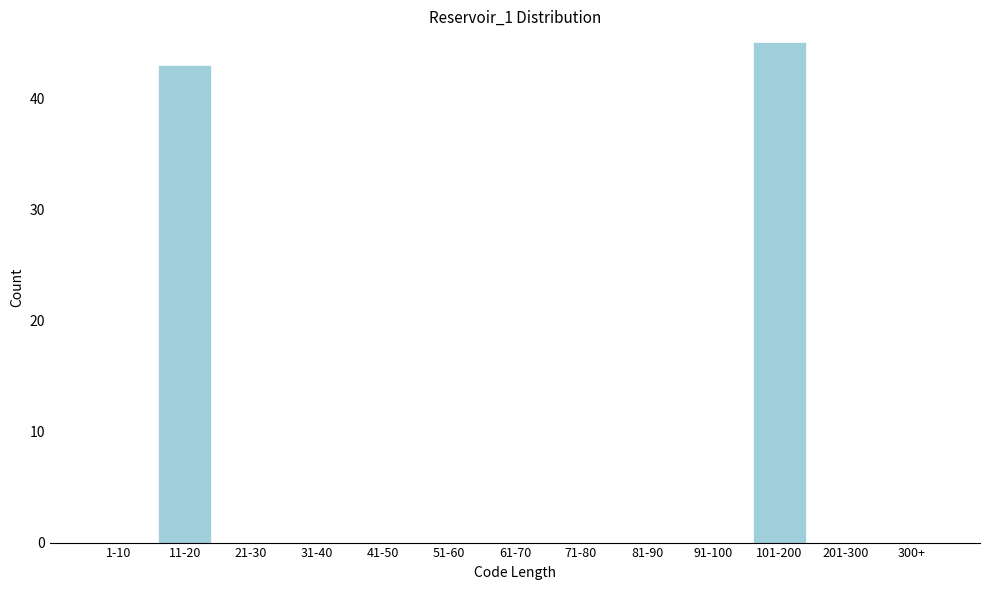

Reading left to right, list all the values displayed in this chart.

1-10=0	11-20=43	21-30=0	31-40=0	41-50=0	51-60=0	61-70=0	71-80=0	81-90=0	91-100=0	101-200=45	201-300=0	300+=0